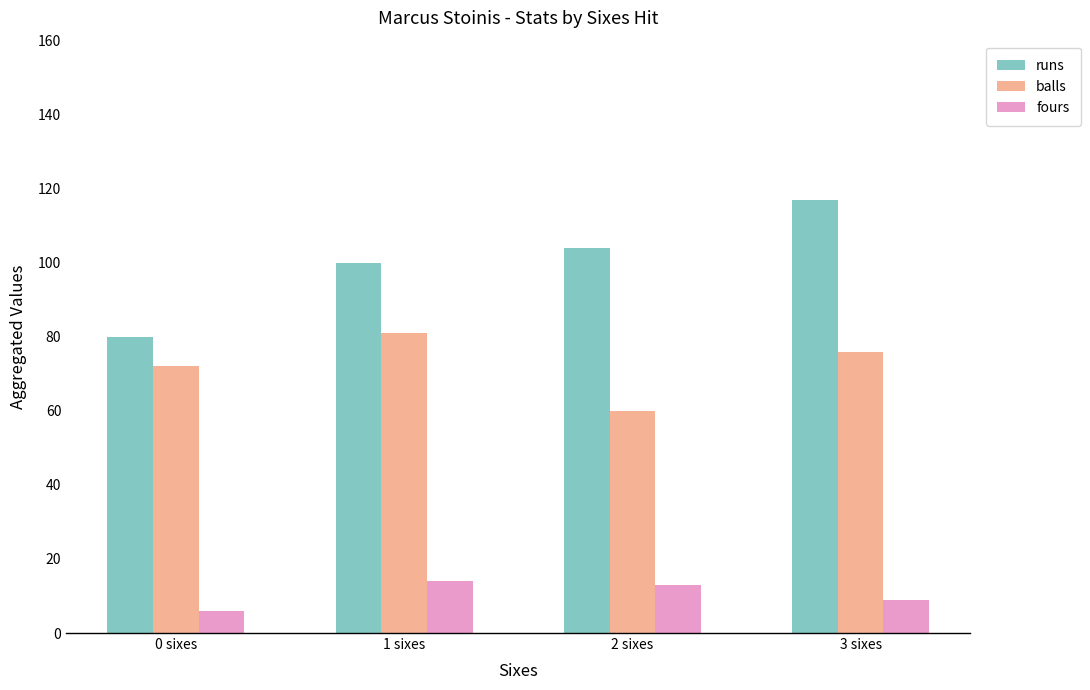

What is the difference between the runs values at 1 sixes and 3 sixes?

17